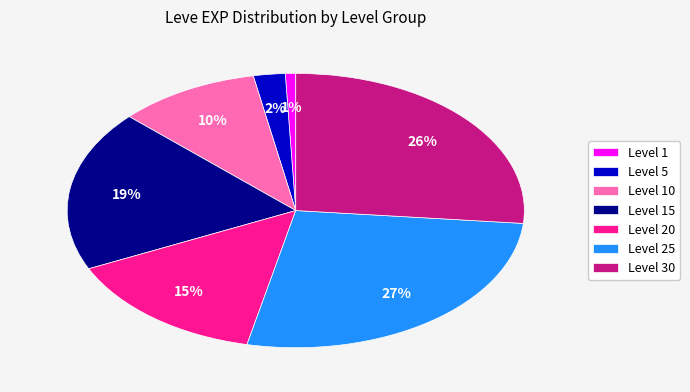

Which slice is the smallest?

Level 1